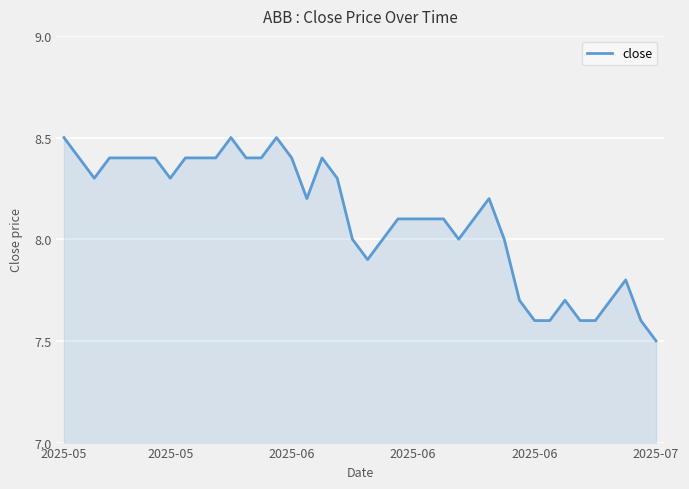

What is the difference between the maximum and minimum values?

1.0